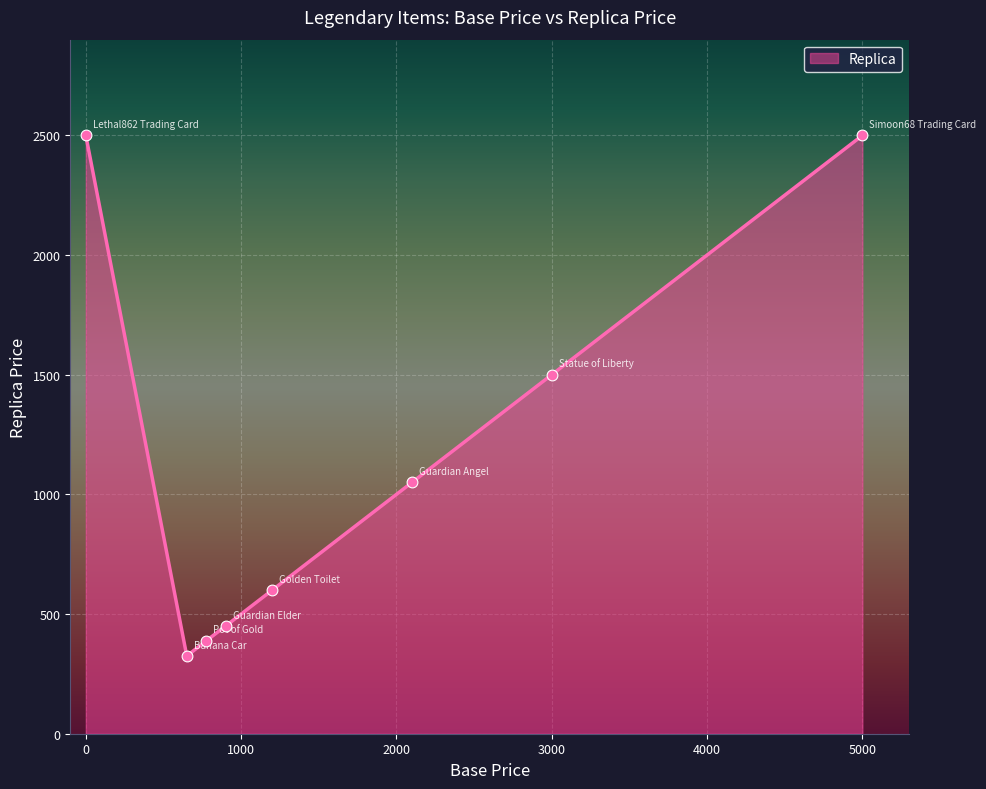

What is the difference between the second highest and second lowest values?

2111